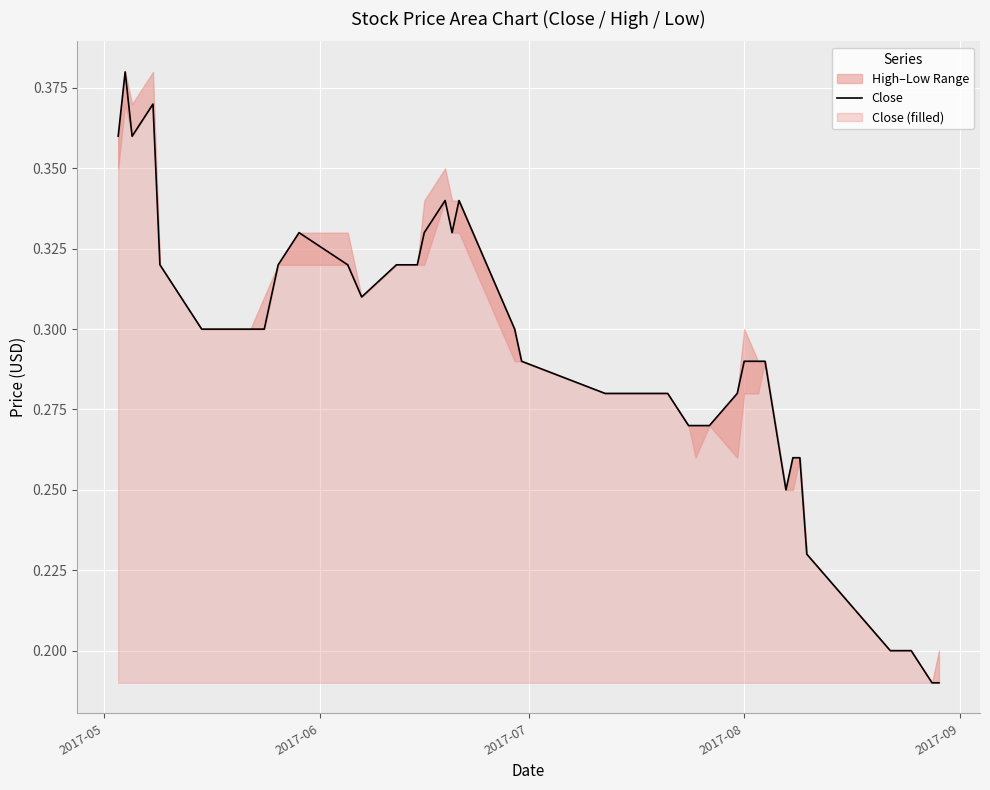

How many interior local peaks (higher than both neighbors) does the data have?

5